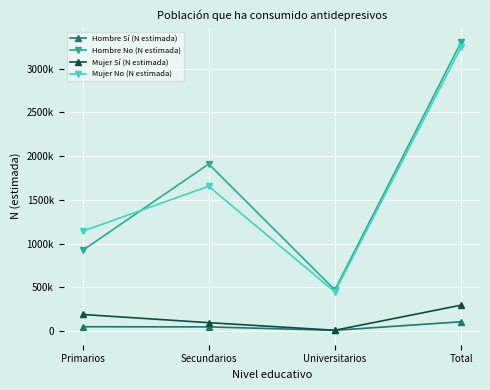

Does the chart have visible grid lines?

Yes